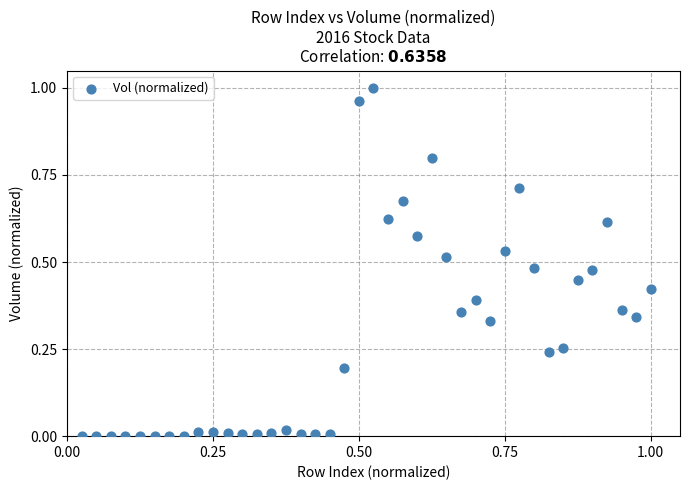

How many points are shown in the scatter plot?

40